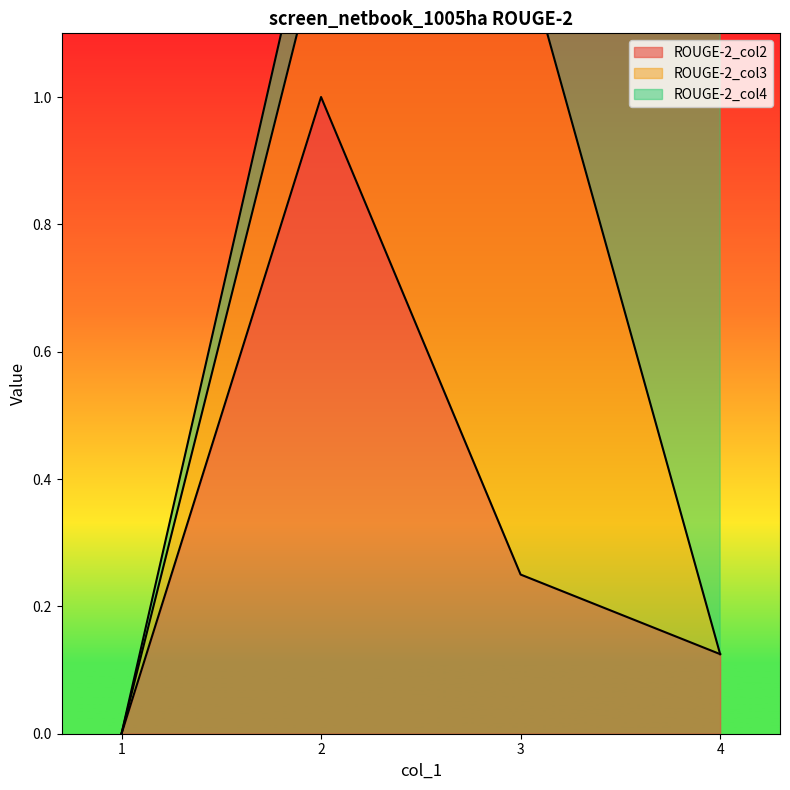

How many values in ROUGE-2_col2 are above zero?

3